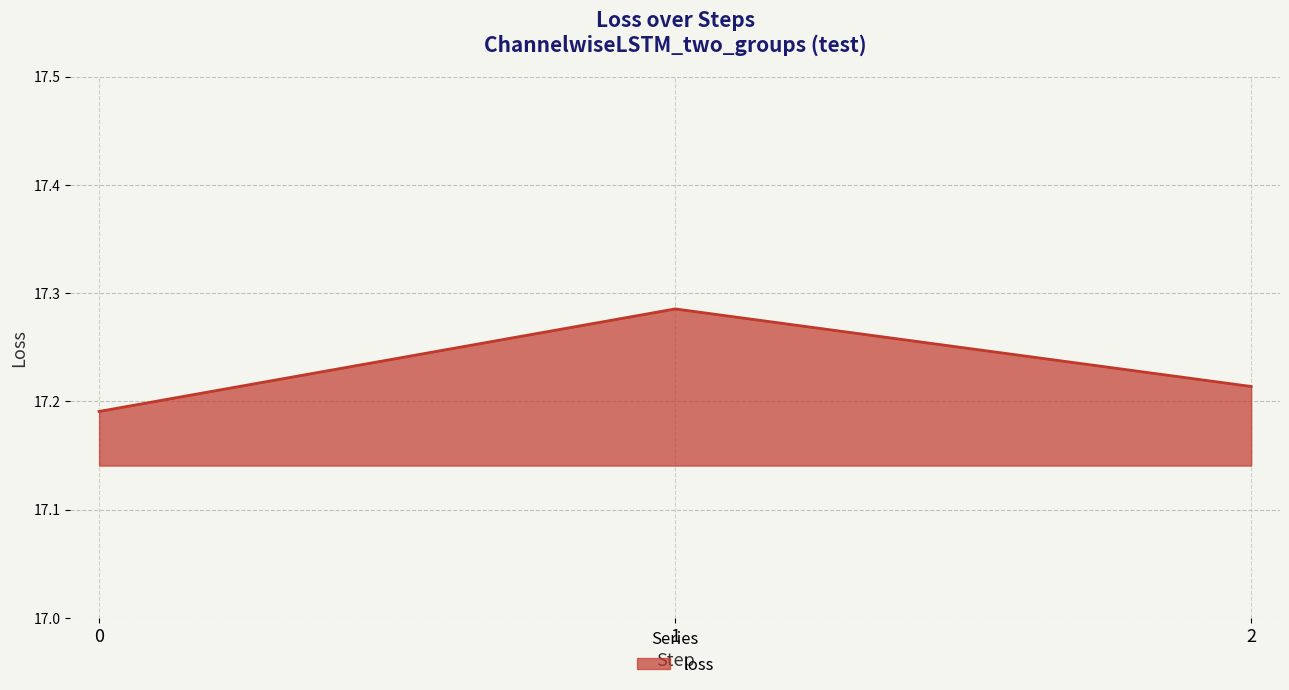

How many values are between 17 and 18?

3